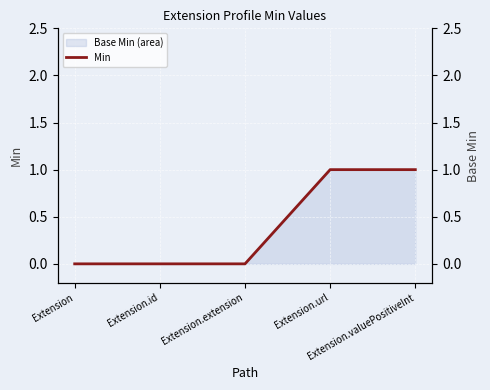

What is the difference between the maximum and minimum values?

1